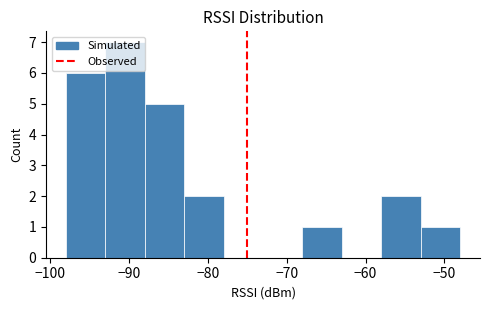

How tall is the bar that spans -83 to -78 on the x-axis? The values are not printed on the chart, so give them approximately, as read against the axis.

2